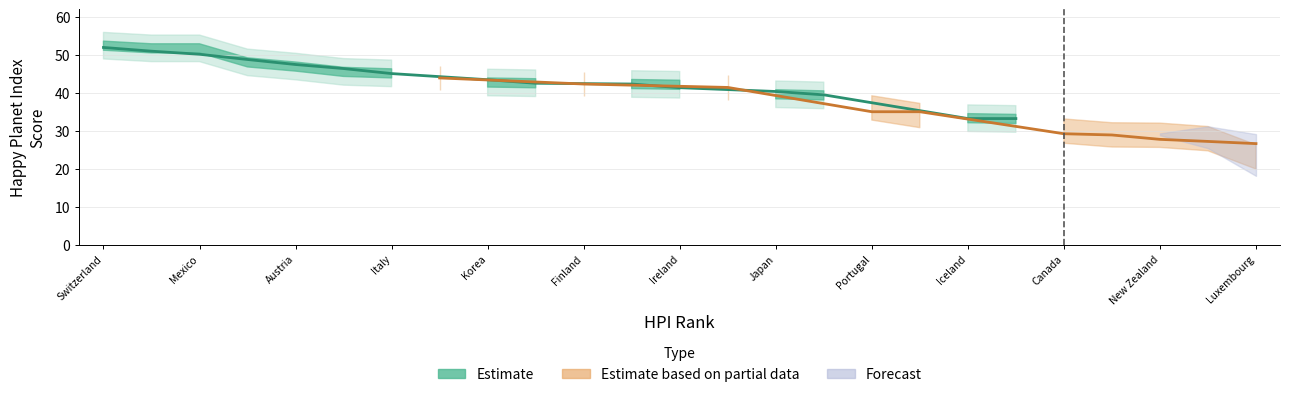

The value of HPI colour code at 5 is 1.3. True or false?

False